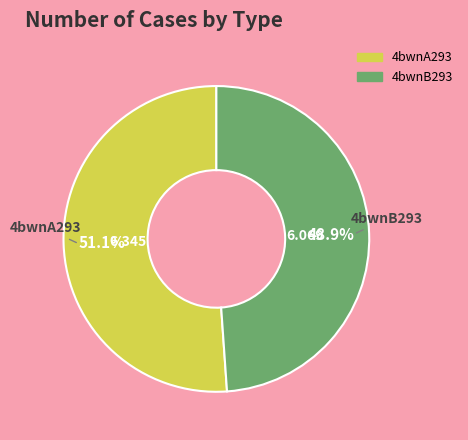

Count the number of slices in the pie.

2